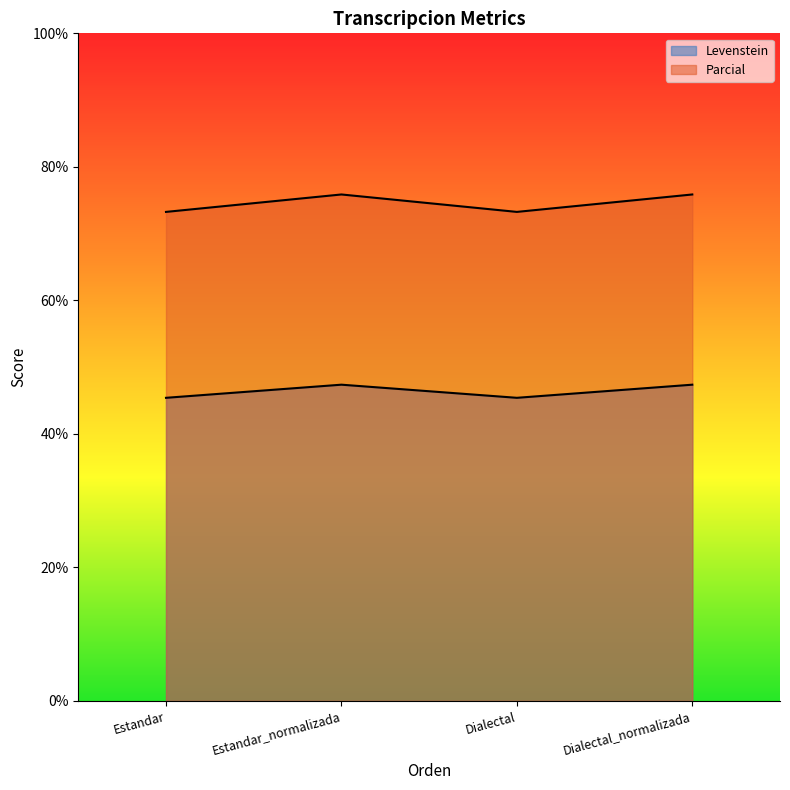

At which category does Levenstein reach its first local peak?

Estandar_normalizada